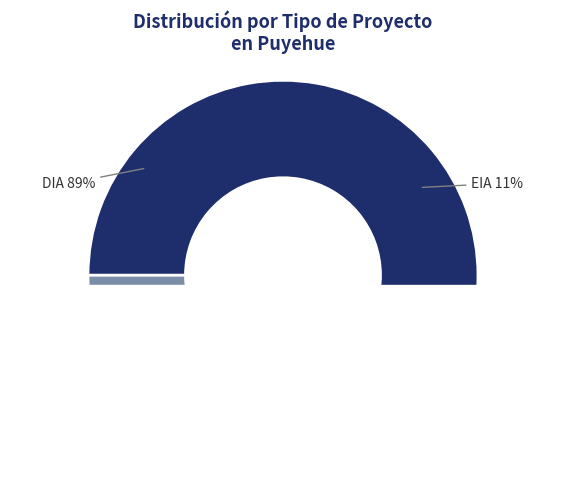

To the nearest percent, what is the average slice percentage?

50%